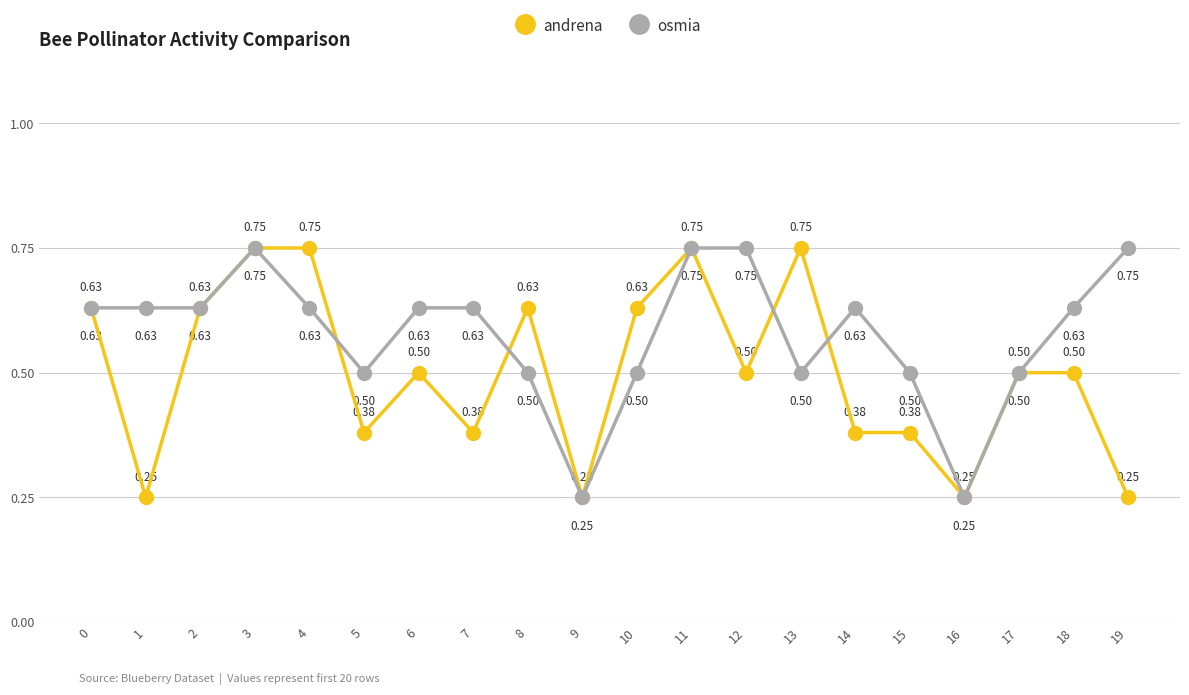

After their last crossing, which series has the higher values: andrena or osmia?

osmia